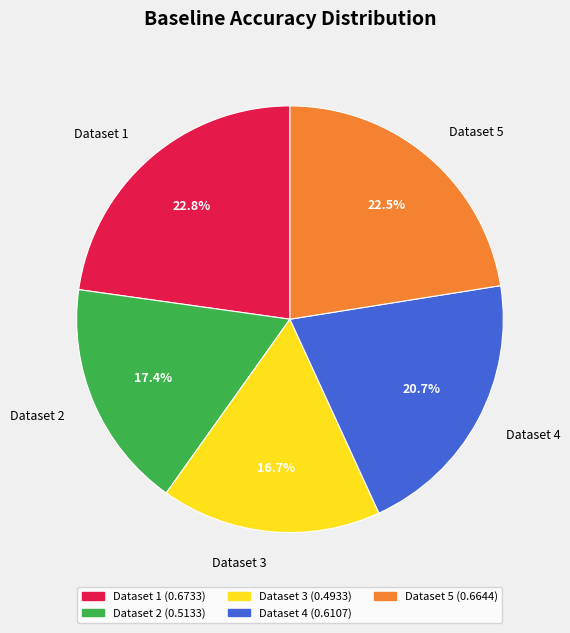

Which has a higher value, Dataset 2 or Dataset 4?

Dataset 4